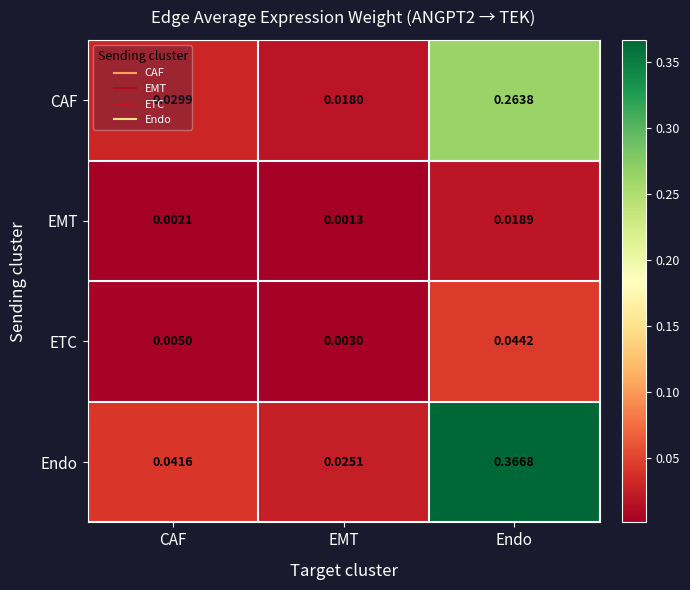

At which category does the chart reach its minimum across all series?

EMT